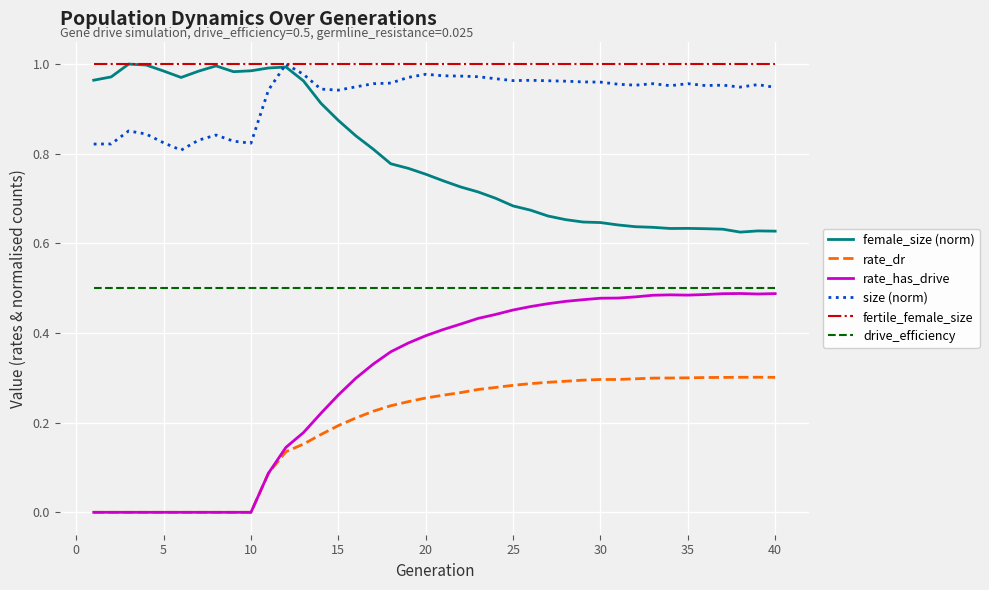

How many lines are shown in the chart?

6